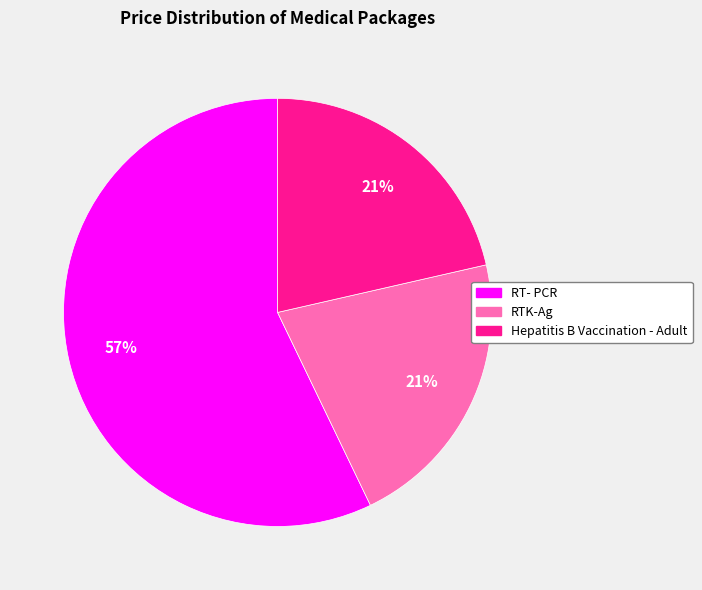

Count the number of slices in the pie.

3